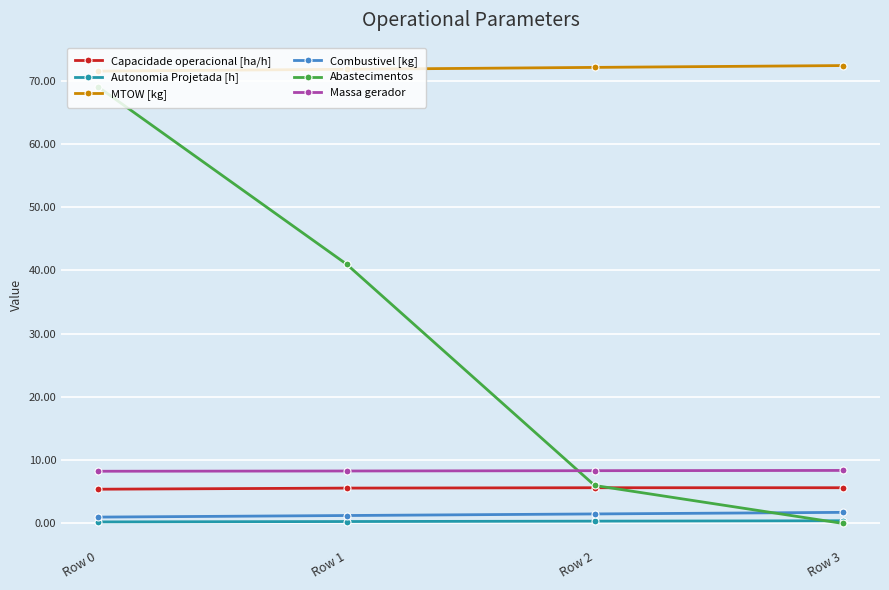

What is the difference between the maximum and minimum values in the Capacidade operacional [ha/h] series?

0.2